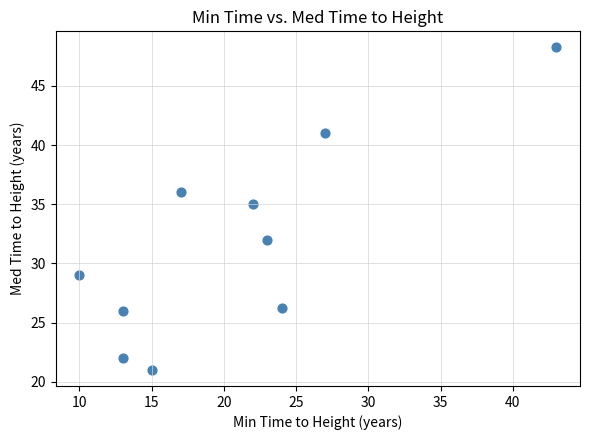

What Y value in the scatter plot is closest to 34?

35.0